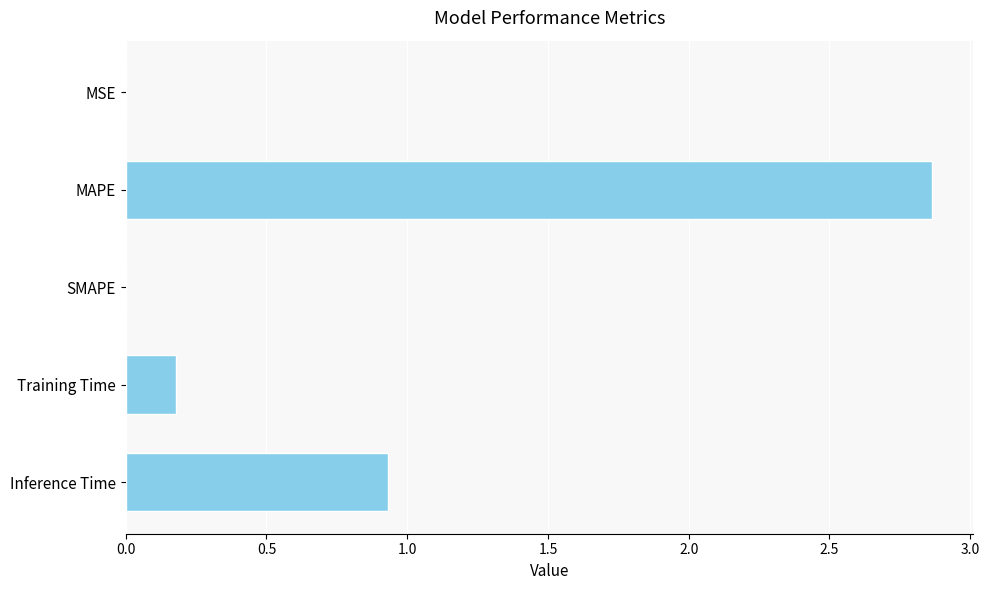

At which label is the value closest to 1?

Inference Time